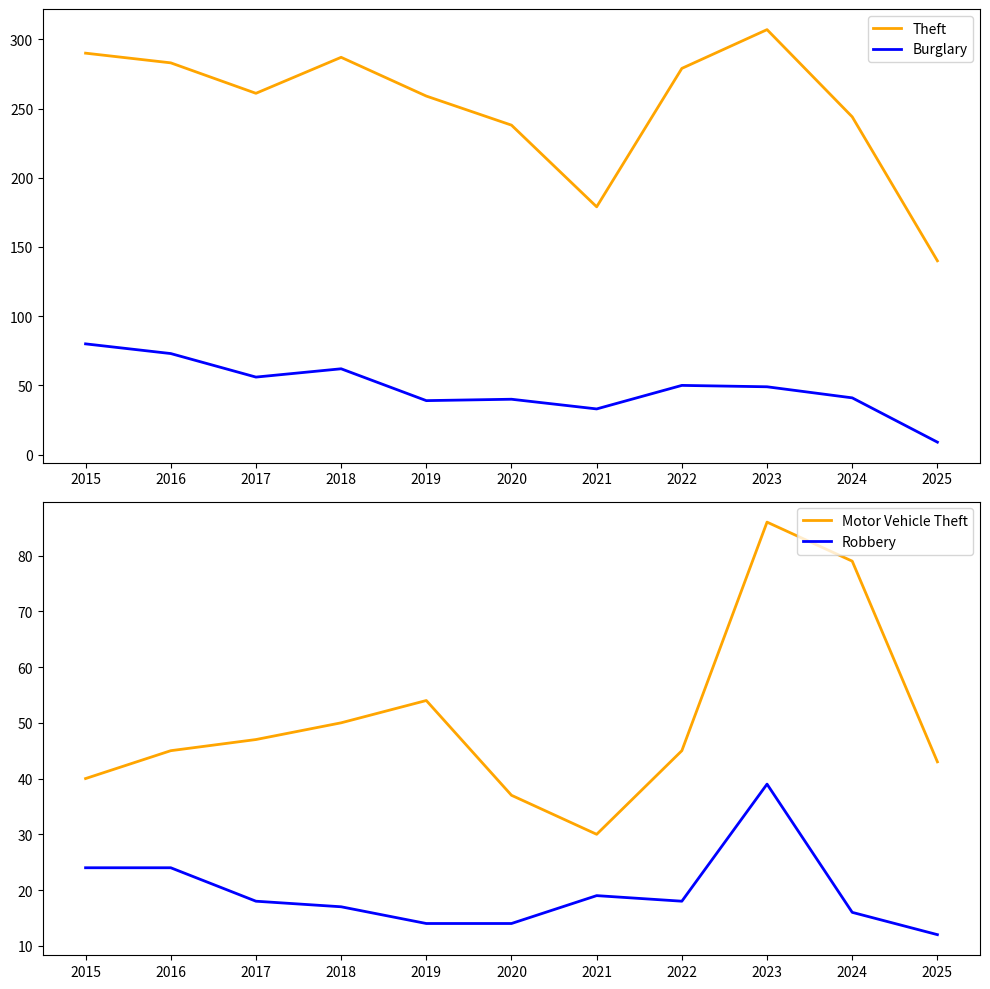

Between which two adjacent categories do Burglary and Motor Vehicle Theft first intersect?

2018 and 2019